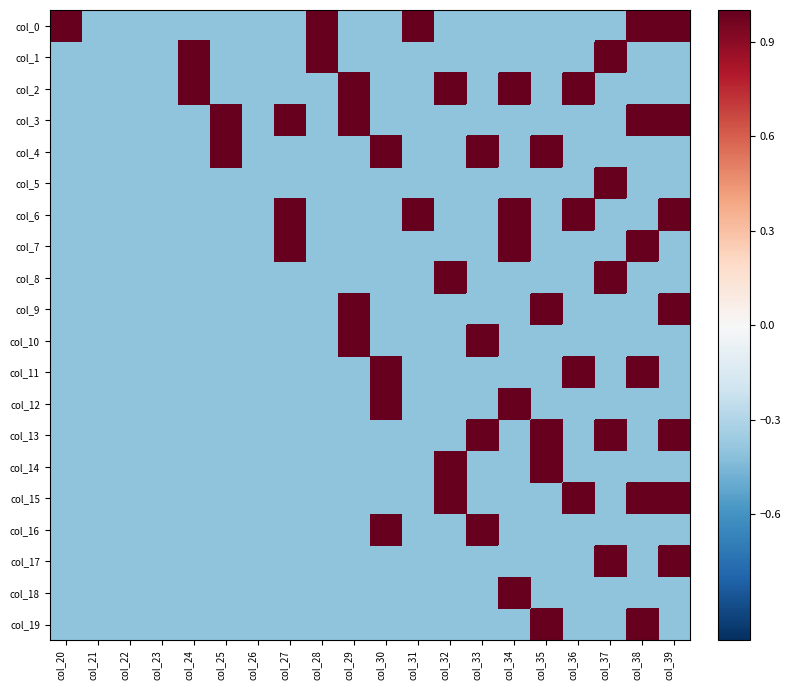

Reading right to left, transcribe all the data shown in this chart.

col_0: col_39=1.0	col_38=1.0	col_37=-0.4	col_36=-0.4	col_35=-0.4	col_34=-0.4	col_33=-0.4	col_32=-0.4	col_31=1.0	col_30=-0.4	col_29=-0.4	col_28=1.0	col_27=-0.4	col_26=-0.4	col_25=-0.4	col_24=-0.4	col_23=-0.4	col_22=-0.4	col_21=-0.4	col_20=1.0
col_1: col_39=-0.4	col_38=-0.4	col_37=1.0	col_36=-0.4	col_35=-0.4	col_34=-0.4	col_33=-0.4	col_32=-0.4	col_31=-0.4	col_30=-0.4	col_29=-0.4	col_28=1.0	col_27=-0.4	col_26=-0.4	col_25=-0.4	col_24=1.0	col_23=-0.4	col_22=-0.4	col_21=-0.4	col_20=-0.4
col_2: col_39=-0.4	col_38=-0.4	col_37=-0.4	col_36=1.0	col_35=-0.4	col_34=1.0	col_33=-0.4	col_32=1.0	col_31=-0.4	col_30=-0.4	col_29=1.0	col_28=-0.4	col_27=-0.4	col_26=-0.4	col_25=-0.4	col_24=1.0	col_23=-0.4	col_22=-0.4	col_21=-0.4	col_20=-0.4
col_3: col_39=1.0	col_38=1.0	col_37=-0.4	col_36=-0.4	col_35=-0.4	col_34=-0.4	col_33=-0.4	col_32=-0.4	col_31=-0.4	col_30=-0.4	col_29=1.0	col_28=-0.4	col_27=1.0	col_26=-0.4	col_25=1.0	col_24=-0.4	col_23=-0.4	col_22=-0.4	col_21=-0.4	col_20=-0.4
col_4: col_39=-0.4	col_38=-0.4	col_37=-0.4	col_36=-0.4	col_35=1.0	col_34=-0.4	col_33=1.0	col_32=-0.4	col_31=-0.4	col_30=1.0	col_29=-0.4	col_28=-0.4	col_27=-0.4	col_26=-0.4	col_25=1.0	col_24=-0.4	col_23=-0.4	col_22=-0.4	col_21=-0.4	col_20=-0.4
col_5: col_39=-0.4	col_38=-0.4	col_37=1.0	col_36=-0.4	col_35=-0.4	col_34=-0.4	col_33=-0.4	col_32=-0.4	col_31=-0.4	col_30=-0.4	col_29=-0.4	col_28=-0.4	col_27=-0.4	col_26=-0.4	col_25=-0.4	col_24=-0.4	col_23=-0.4	col_22=-0.4	col_21=-0.4	col_20=-0.4
col_6: col_39=1.0	col_38=-0.4	col_37=-0.4	col_36=1.0	col_35=-0.4	col_34=1.0	col_33=-0.4	col_32=-0.4	col_31=1.0	col_30=-0.4	col_29=-0.4	col_28=-0.4	col_27=1.0	col_26=-0.4	col_25=-0.4	col_24=-0.4	col_23=-0.4	col_22=-0.4	col_21=-0.4	col_20=-0.4
col_7: col_39=-0.4	col_38=1.0	col_37=-0.4	col_36=-0.4	col_35=-0.4	col_34=1.0	col_33=-0.4	col_32=-0.4	col_31=-0.4	col_30=-0.4	col_29=-0.4	col_28=-0.4	col_27=1.0	col_26=-0.4	col_25=-0.4	col_24=-0.4	col_23=-0.4	col_22=-0.4	col_21=-0.4	col_20=-0.4
col_8: col_39=-0.4	col_38=-0.4	col_37=1.0	col_36=-0.4	col_35=-0.4	col_34=-0.4	col_33=-0.4	col_32=1.0	col_31=-0.4	col_30=-0.4	col_29=-0.4	col_28=-0.4	col_27=-0.4	col_26=-0.4	col_25=-0.4	col_24=-0.4	col_23=-0.4	col_22=-0.4	col_21=-0.4	col_20=-0.4
col_9: col_39=1.0	col_38=-0.4	col_37=-0.4	col_36=-0.4	col_35=1.0	col_34=-0.4	col_33=-0.4	col_32=-0.4	col_31=-0.4	col_30=-0.4	col_29=1.0	col_28=-0.4	col_27=-0.4	col_26=-0.4	col_25=-0.4	col_24=-0.4	col_23=-0.4	col_22=-0.4	col_21=-0.4	col_20=-0.4
col_10: col_39=-0.4	col_38=-0.4	col_37=-0.4	col_36=-0.4	col_35=-0.4	col_34=-0.4	col_33=1.0	col_32=-0.4	col_31=-0.4	col_30=-0.4	col_29=1.0	col_28=-0.4	col_27=-0.4	col_26=-0.4	col_25=-0.4	col_24=-0.4	col_23=-0.4	col_22=-0.4	col_21=-0.4	col_20=-0.4
col_11: col_39=-0.4	col_38=1.0	col_37=-0.4	col_36=1.0	col_35=-0.4	col_34=-0.4	col_33=-0.4	col_32=-0.4	col_31=-0.4	col_30=1.0	col_29=-0.4	col_28=-0.4	col_27=-0.4	col_26=-0.4	col_25=-0.4	col_24=-0.4	col_23=-0.4	col_22=-0.4	col_21=-0.4	col_20=-0.4
col_12: col_39=-0.4	col_38=-0.4	col_37=-0.4	col_36=-0.4	col_35=-0.4	col_34=1.0	col_33=-0.4	col_32=-0.4	col_31=-0.4	col_30=1.0	col_29=-0.4	col_28=-0.4	col_27=-0.4	col_26=-0.4	col_25=-0.4	col_24=-0.4	col_23=-0.4	col_22=-0.4	col_21=-0.4	col_20=-0.4
col_13: col_39=1.0	col_38=-0.4	col_37=1.0	col_36=-0.4	col_35=1.0	col_34=-0.4	col_33=1.0	col_32=-0.4	col_31=-0.4	col_30=-0.4	col_29=-0.4	col_28=-0.4	col_27=-0.4	col_26=-0.4	col_25=-0.4	col_24=-0.4	col_23=-0.4	col_22=-0.4	col_21=-0.4	col_20=-0.4
col_14: col_39=-0.4	col_38=-0.4	col_37=-0.4	col_36=-0.4	col_35=1.0	col_34=-0.4	col_33=-0.4	col_32=1.0	col_31=-0.4	col_30=-0.4	col_29=-0.4	col_28=-0.4	col_27=-0.4	col_26=-0.4	col_25=-0.4	col_24=-0.4	col_23=-0.4	col_22=-0.4	col_21=-0.4	col_20=-0.4
col_15: col_39=1.0	col_38=1.0	col_37=-0.4	col_36=1.0	col_35=-0.4	col_34=-0.4	col_33=-0.4	col_32=1.0	col_31=-0.4	col_30=-0.4	col_29=-0.4	col_28=-0.4	col_27=-0.4	col_26=-0.4	col_25=-0.4	col_24=-0.4	col_23=-0.4	col_22=-0.4	col_21=-0.4	col_20=-0.4
col_16: col_39=-0.4	col_38=-0.4	col_37=-0.4	col_36=-0.4	col_35=-0.4	col_34=-0.4	col_33=1.0	col_32=-0.4	col_31=-0.4	col_30=1.0	col_29=-0.4	col_28=-0.4	col_27=-0.4	col_26=-0.4	col_25=-0.4	col_24=-0.4	col_23=-0.4	col_22=-0.4	col_21=-0.4	col_20=-0.4
col_17: col_39=1.0	col_38=-0.4	col_37=1.0	col_36=-0.4	col_35=-0.4	col_34=-0.4	col_33=-0.4	col_32=-0.4	col_31=-0.4	col_30=-0.4	col_29=-0.4	col_28=-0.4	col_27=-0.4	col_26=-0.4	col_25=-0.4	col_24=-0.4	col_23=-0.4	col_22=-0.4	col_21=-0.4	col_20=-0.4
col_18: col_39=-0.4	col_38=-0.4	col_37=-0.4	col_36=-0.4	col_35=-0.4	col_34=1.0	col_33=-0.4	col_32=-0.4	col_31=-0.4	col_30=-0.4	col_29=-0.4	col_28=-0.4	col_27=-0.4	col_26=-0.4	col_25=-0.4	col_24=-0.4	col_23=-0.4	col_22=-0.4	col_21=-0.4	col_20=-0.4
col_19: col_39=-0.4	col_38=1.0	col_37=-0.4	col_36=-0.4	col_35=1.0	col_34=-0.4	col_33=-0.4	col_32=-0.4	col_31=-0.4	col_30=-0.4	col_29=-0.4	col_28=-0.4	col_27=-0.4	col_26=-0.4	col_25=-0.4	col_24=-0.4	col_23=-0.4	col_22=-0.4	col_21=-0.4	col_20=-0.4